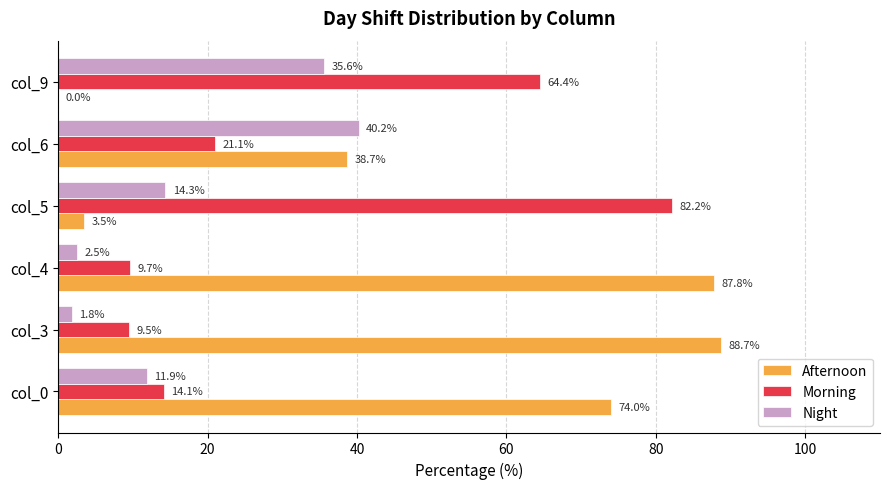

How many data points in Afternoon are above 74?

3